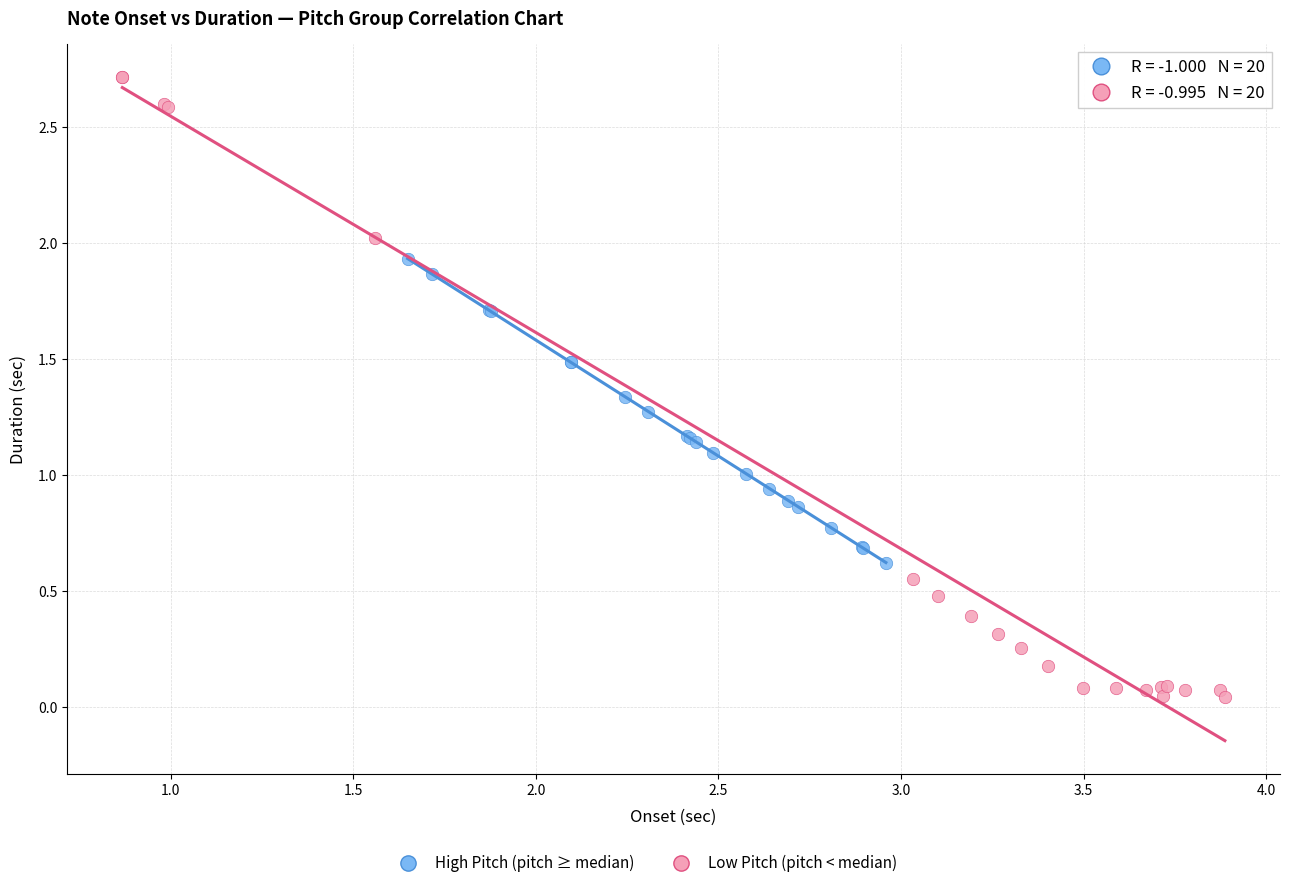

Which series reaches the minimum Y coordinate?

Low Pitch (pitch < median)